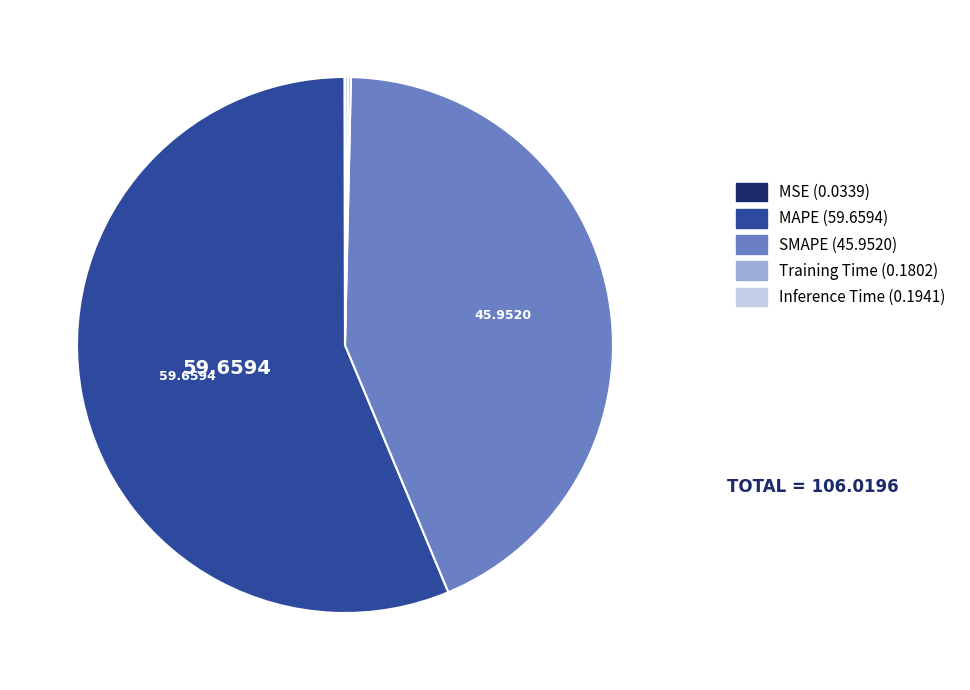

Which slice is the largest?

MAPE